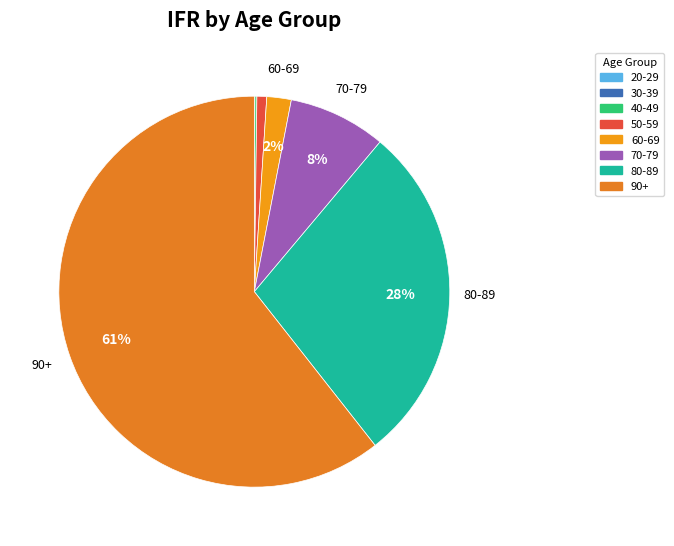

To the nearest percent, what is the difference between the largest and smallest slice percentages?

61%